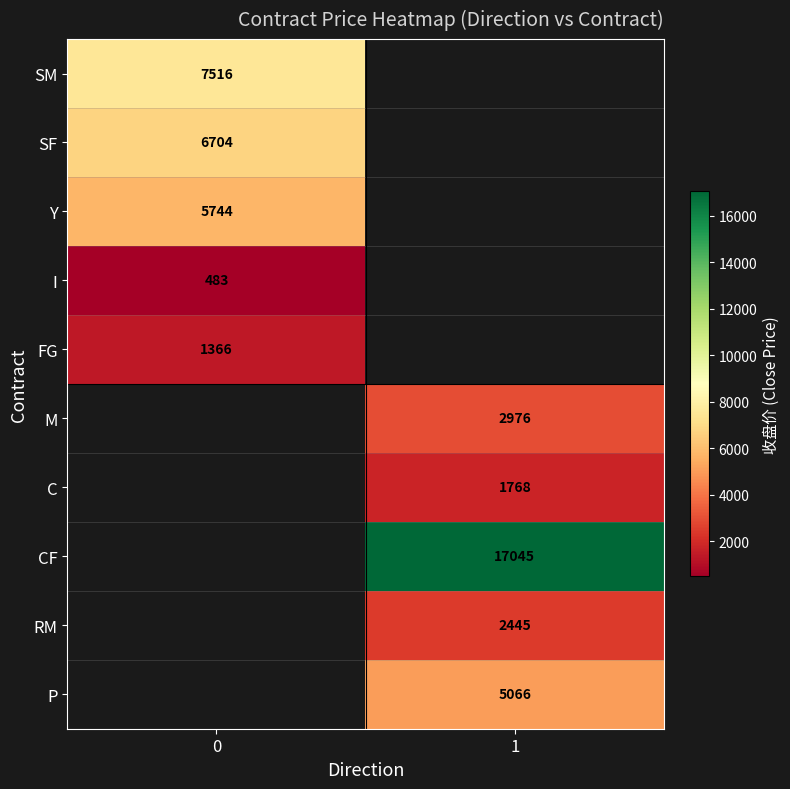

Is it true that Y equals 5744 at 0?

True